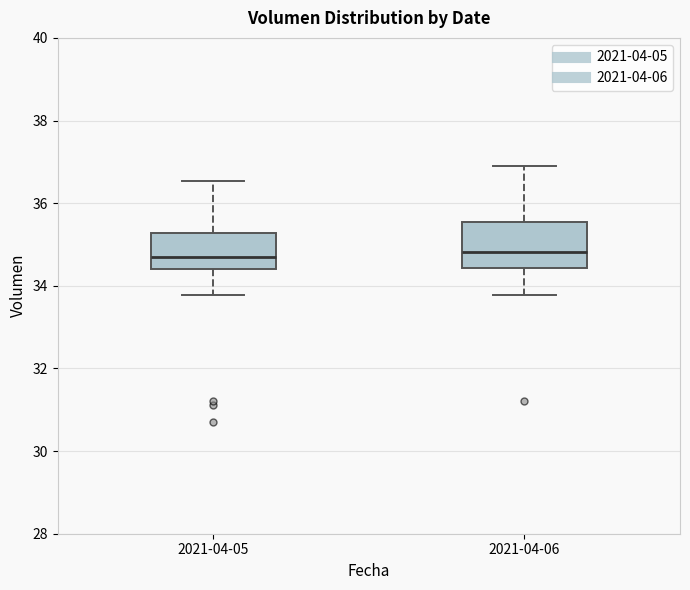

Reading left to right, transcribe this box plot: for each box, give where its median line is, the range the box spans, and where its two whiskers end, as read against the y-axis. The values are not printed on the chart, so give them approximately, as read against the axis.

2021-04-05: median 34.8, box 34.4 to 35.2, whiskers 33.8 to 36.6
2021-04-06: median 34.8, box 34.4 to 35.6, whiskers 33.8 to 36.8